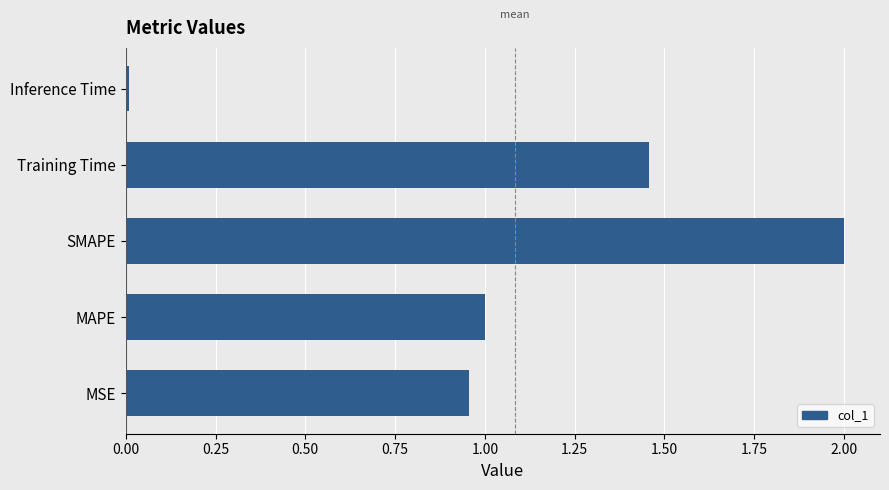

At which category does the chart reach its minimum across all series?

Inference Time